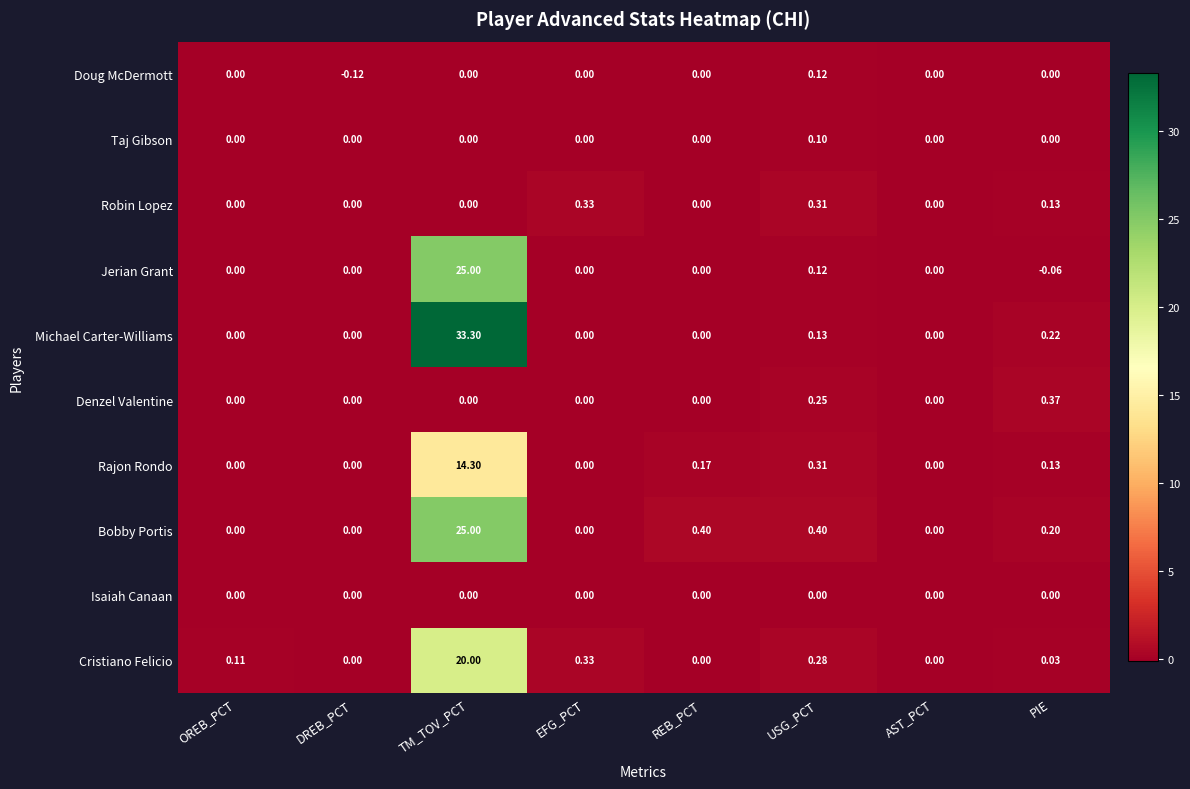

Between DREB_PCT and AST_PCT, which series saw the biggest shift?

Doug McDermott